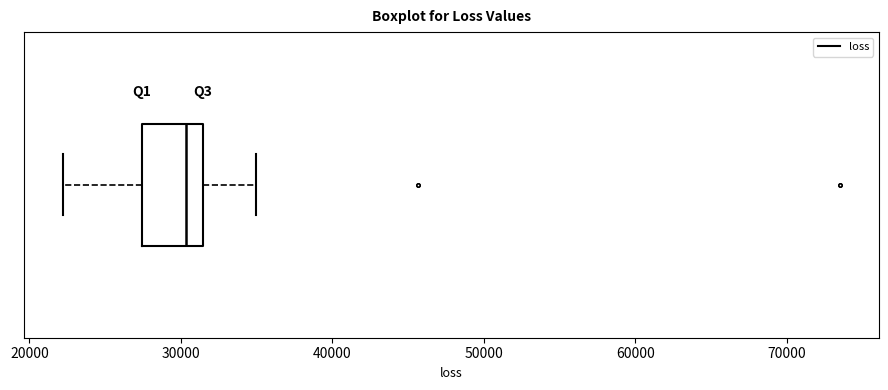

Transcribe this box plot: give where the median line is, the range the box spans, and where the two whiskers end, as read against the x-axis. The values are not printed on the chart, so give them approximately, as read against the axis.

median 30000, box 27000 to 31000, whiskers 22000 to 35000